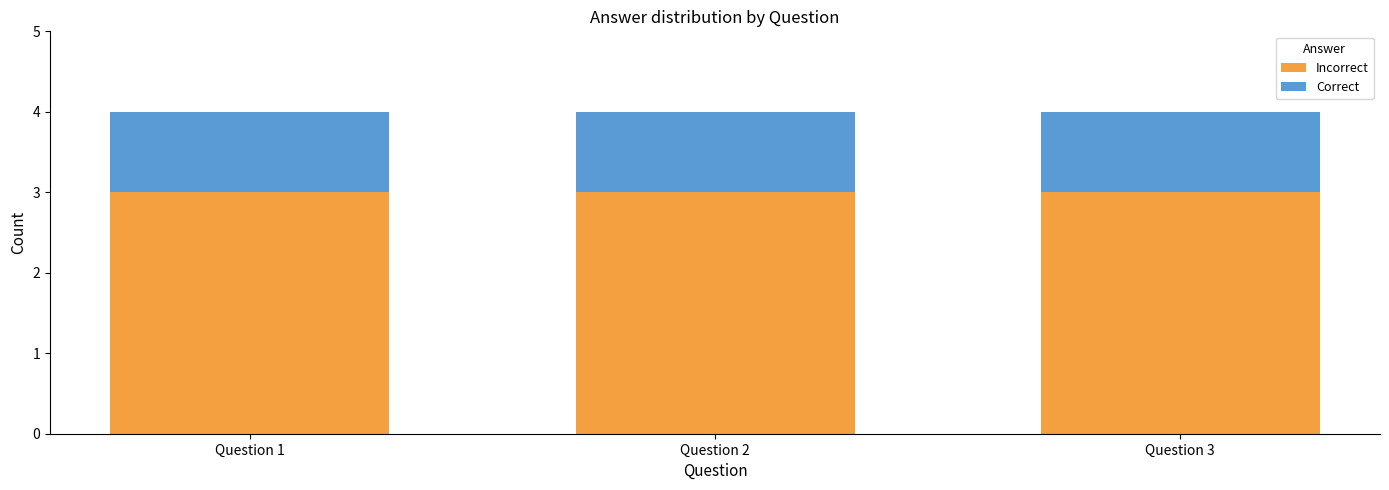

How many series are shown in this chart?

2